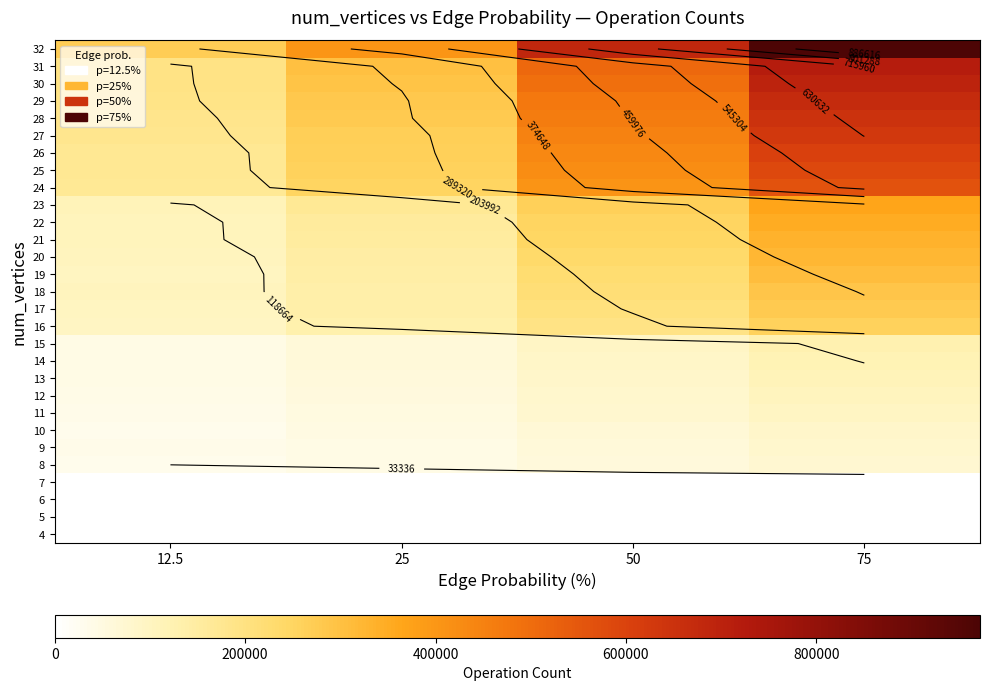

The 27 series shows 130937 at 75. True or false?

False